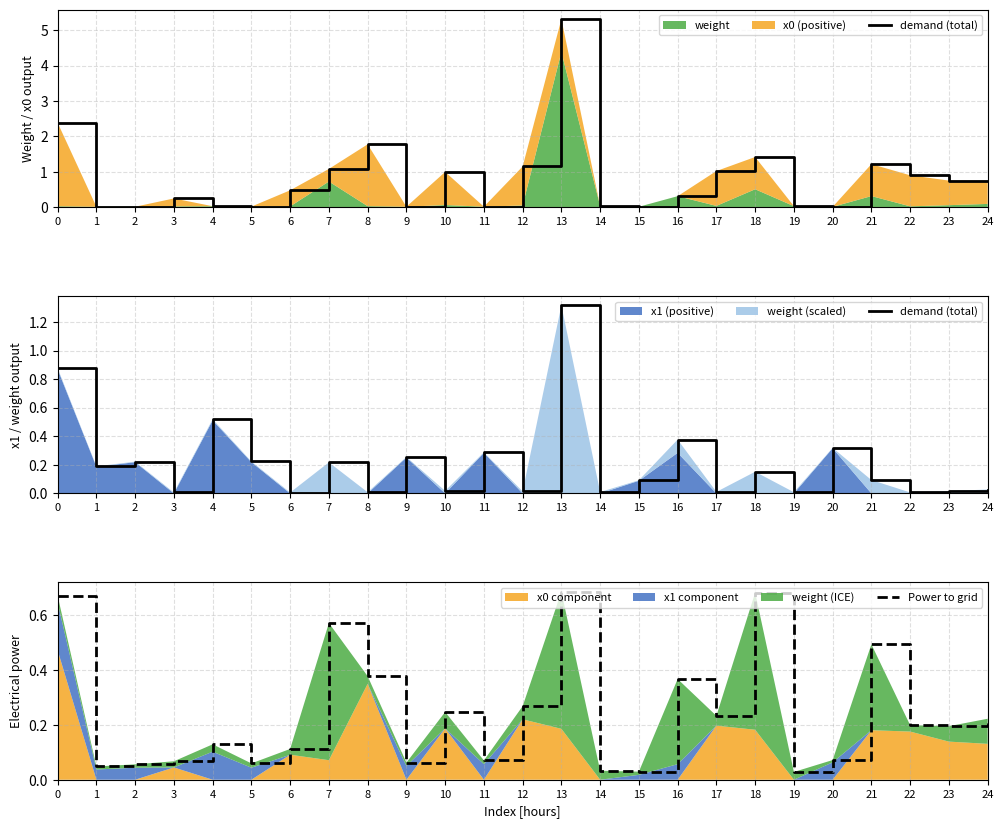

Reading left to right, extract all data points from this chart.

demand (total): 0=0.9	1=0.2	2=0.2	3=0.0	4=0.5	5=0.2	6=0.0	7=0.2	8=0.0	9=0.3	10=0.0	11=0.3	12=0.0	13=1.3	14=0.0	15=0.1	16=0.4	17=0.0	18=0.2	19=0.0	20=0.3	21=0.1	22=0.0	23=0.0	24=0.0
Power to grid: 0=0.7	1=0.0	2=0.1	3=0.1	4=0.1	5=0.1	6=0.1	7=0.6	8=0.4	9=0.1	10=0.2	11=0.1	12=0.3	13=0.7	14=0.0	15=0.0	16=0.4	17=0.2	18=0.7	19=0.0	20=0.1	21=0.5	22=0.2	23=0.2	24=0.2